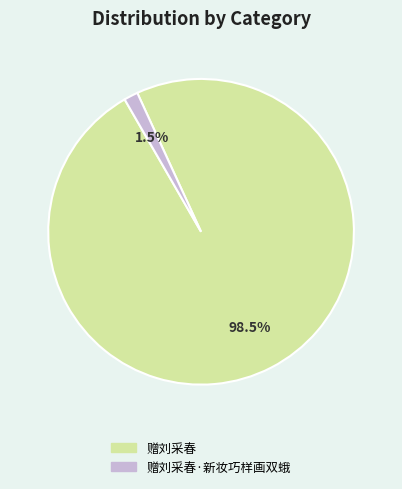

Is there any slice that represents more than half of the pie?

Yes